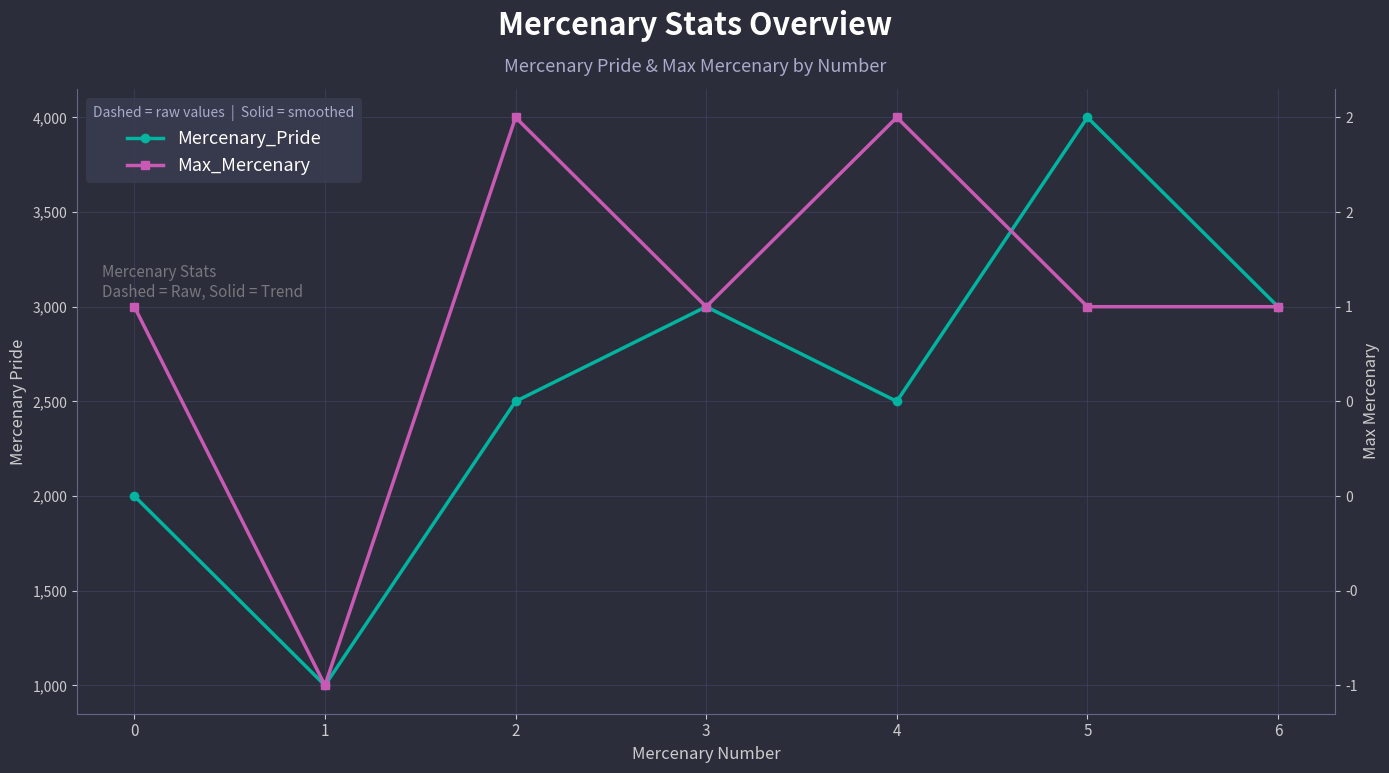

Count the Max_Mercenary values in the range 1 to 2.

6